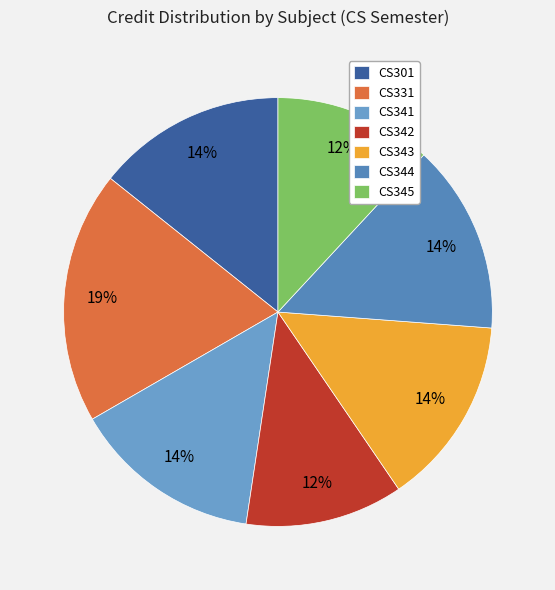

Is the sum of CS341 and CS345 greater than half?

No